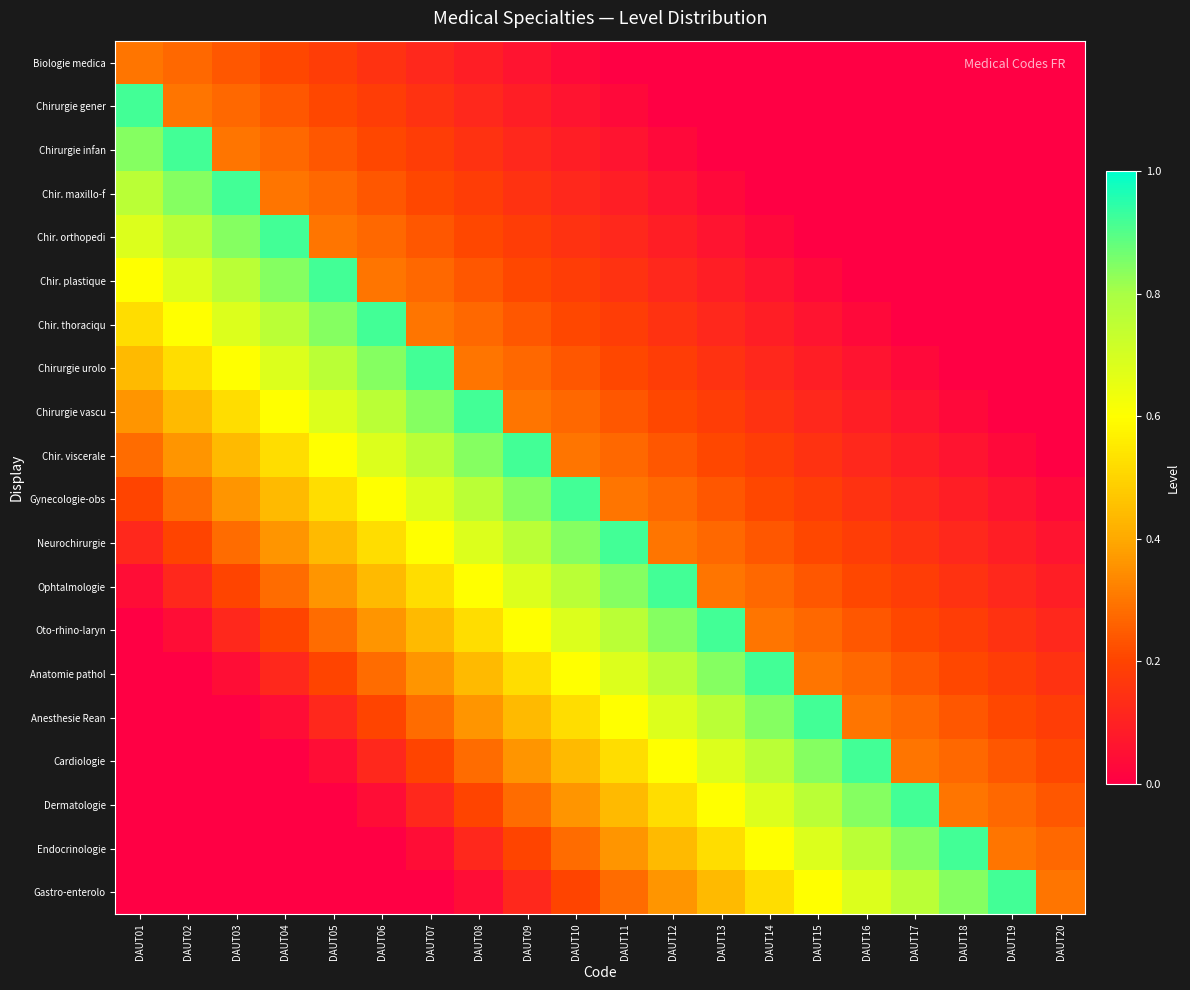

At how many categories does at least one series exceed 0?

20